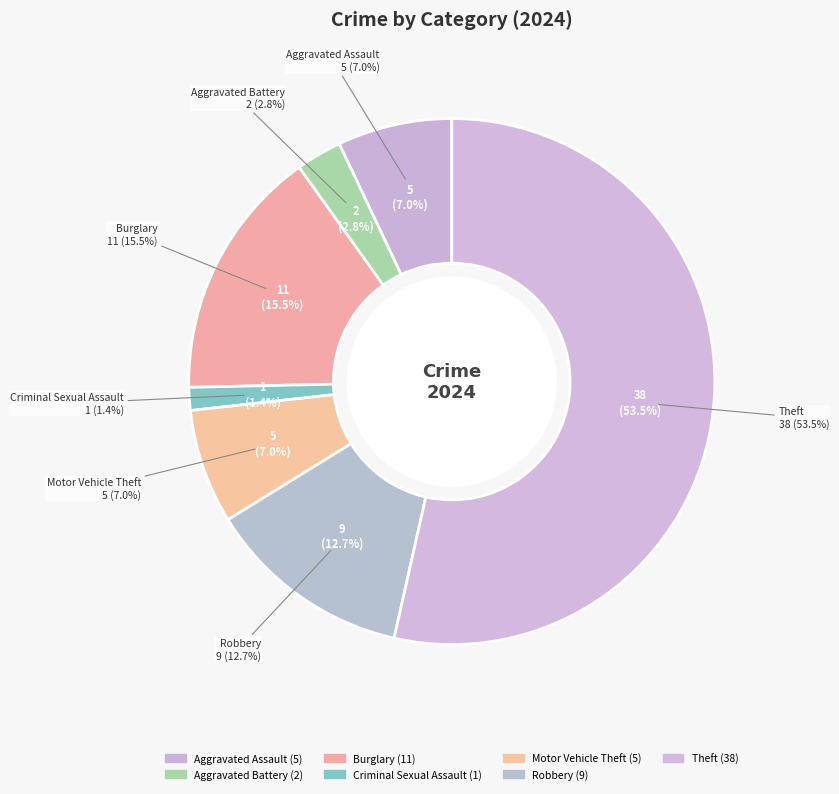

To the nearest percent, what is the difference between the Aggravated Battery and Robbery slice percentages?

10%